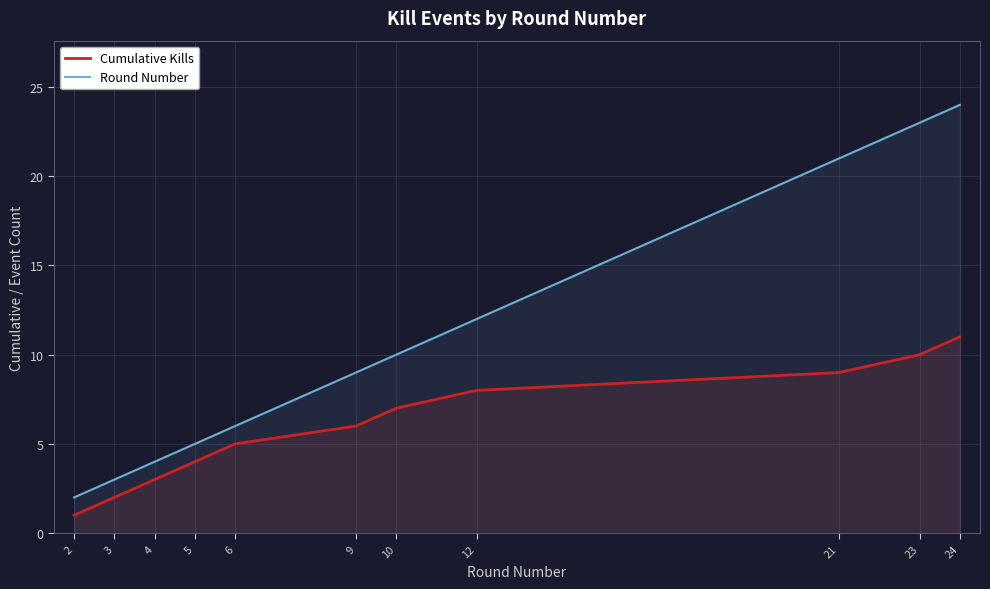

What is the maximum value shown in the chart?

24